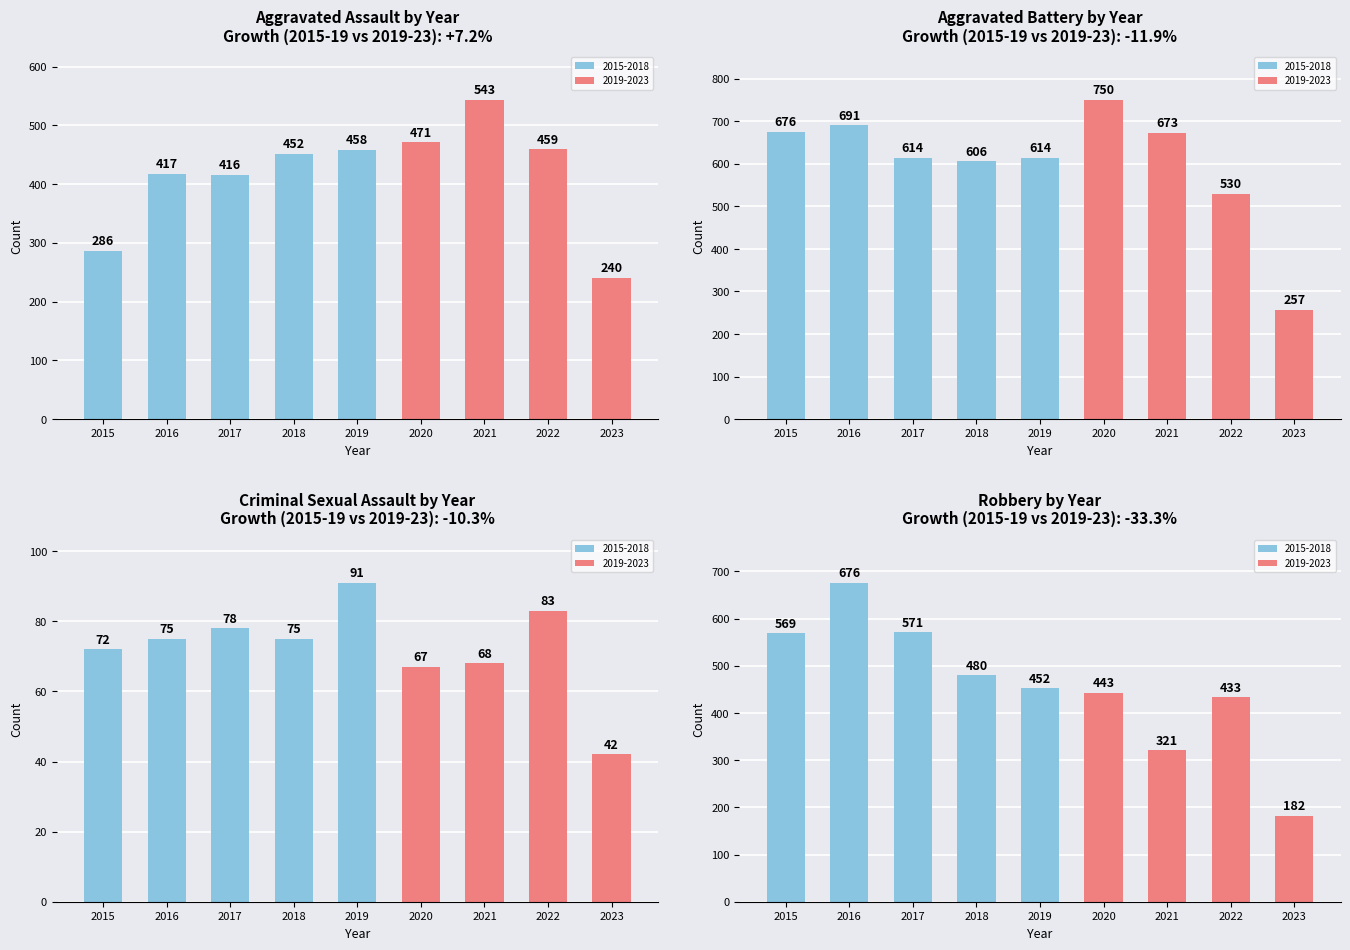

How many bars are there in total?

36